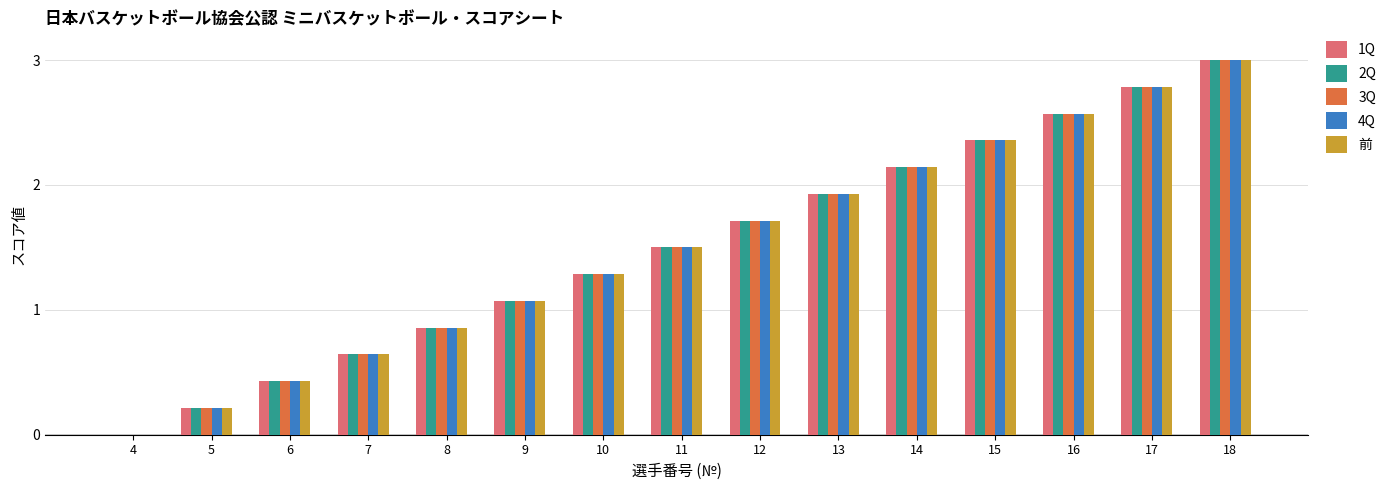

What is the highest value of the 2Q series?

3.0